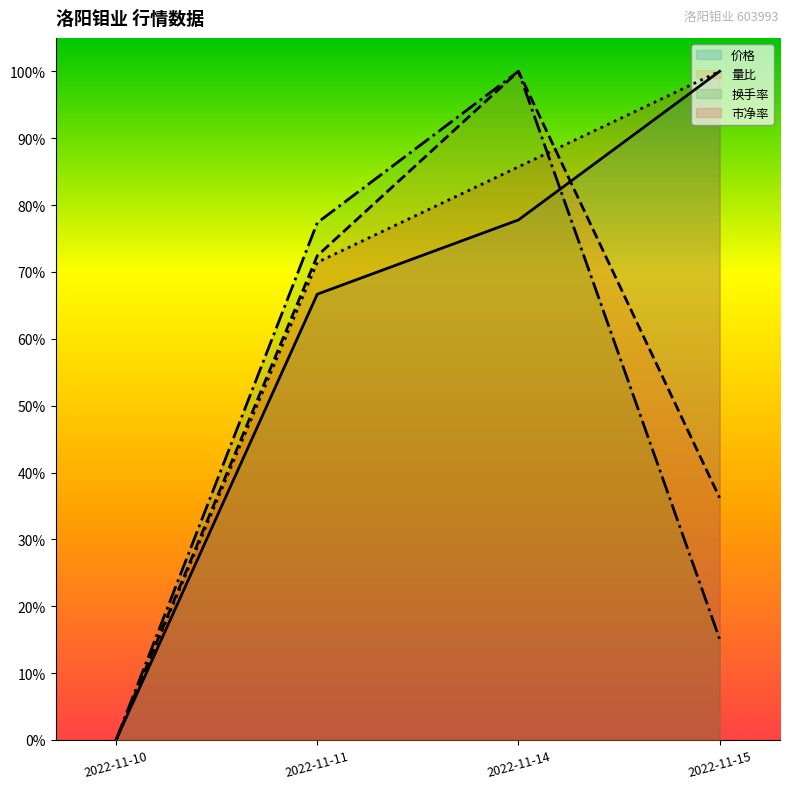

What are all the series names shown in the legend?

价格, 量比, 换手率, 市净率